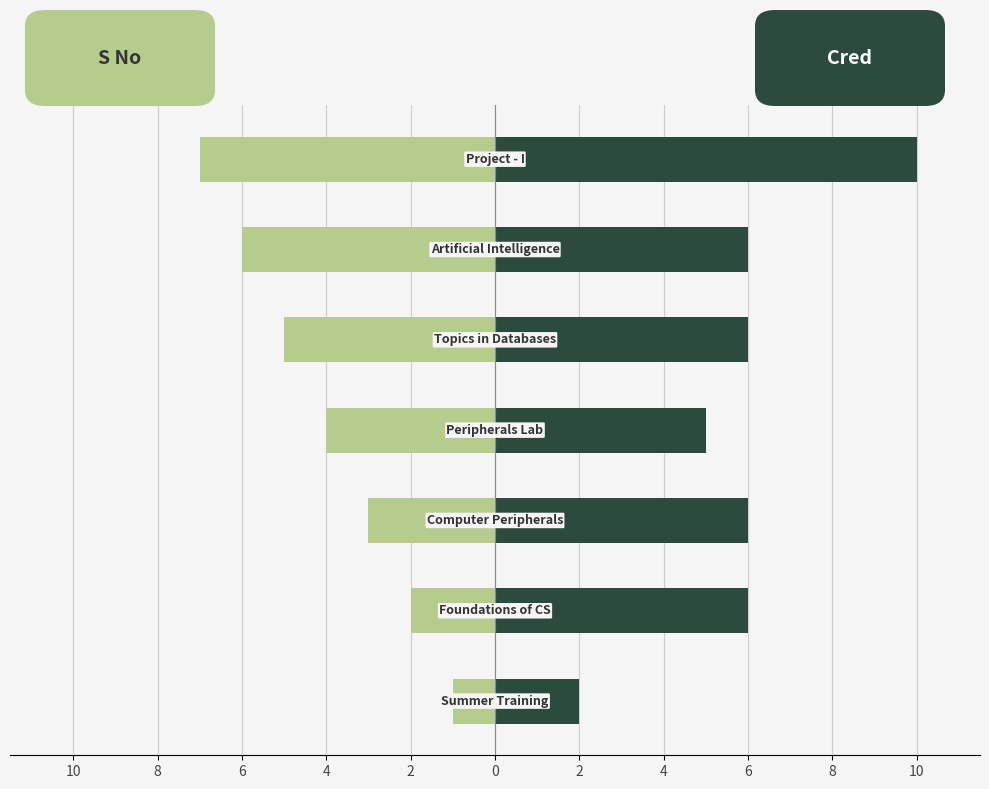

What is the maximum value for Cred?

10